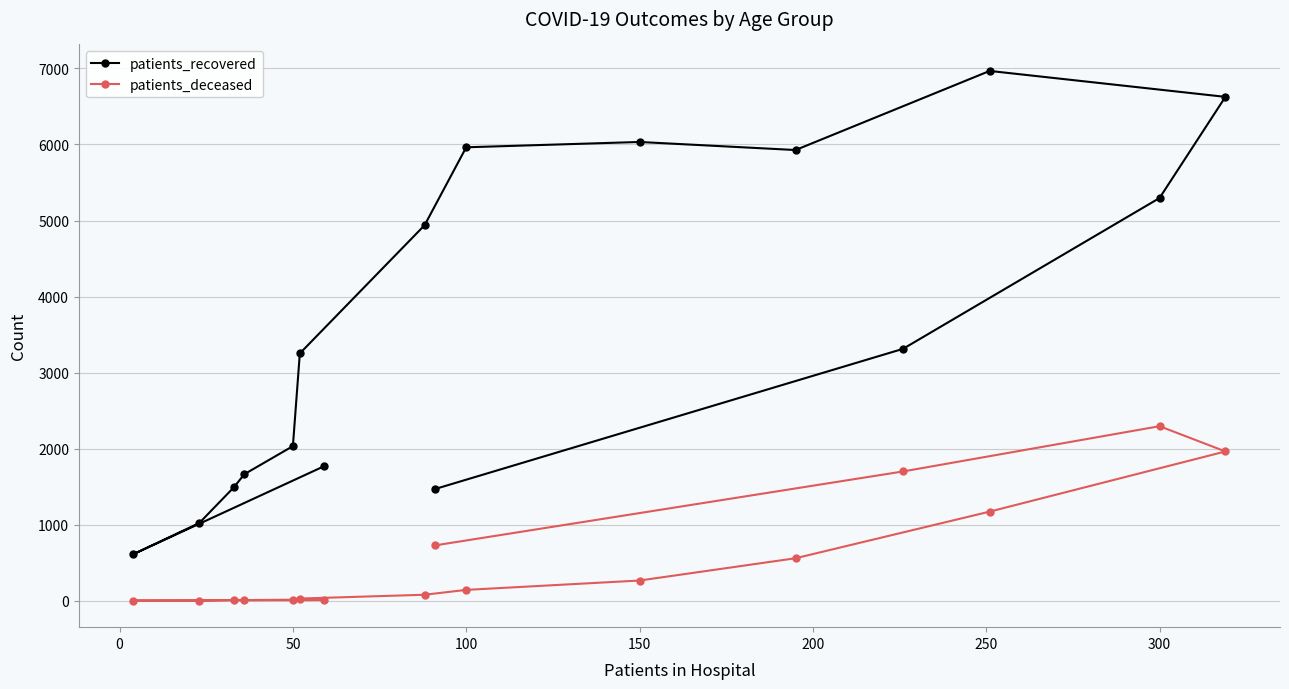

What is the sum of all patients_recovered values?

58387